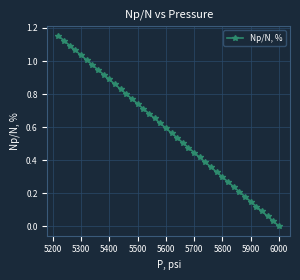

What is the sum of all values?

23.1